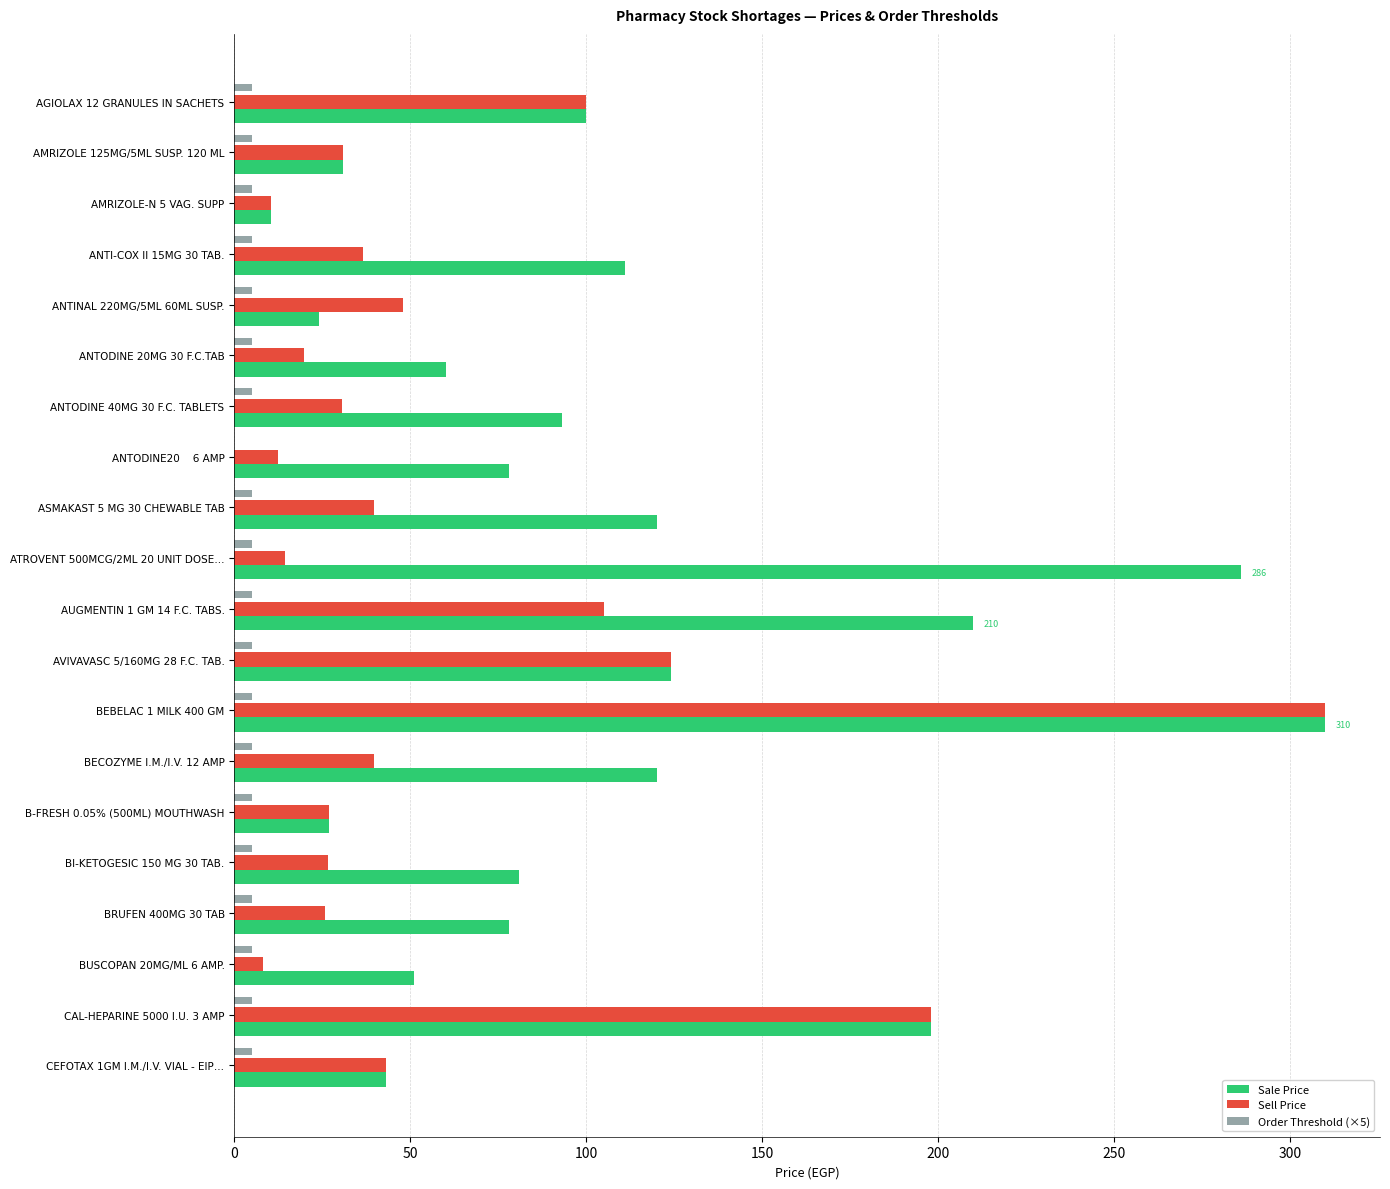

What is the sum of all Sale Price values?

2155.5